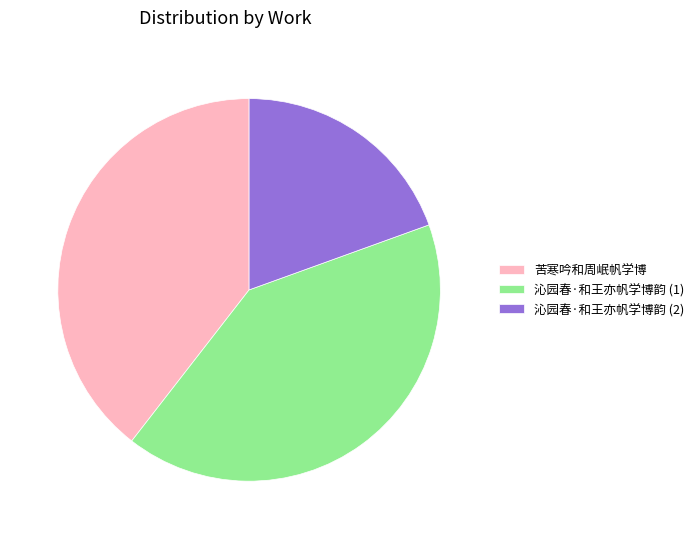

Which slice is the smallest?

沁园春·和王亦帆学博韵 (2)